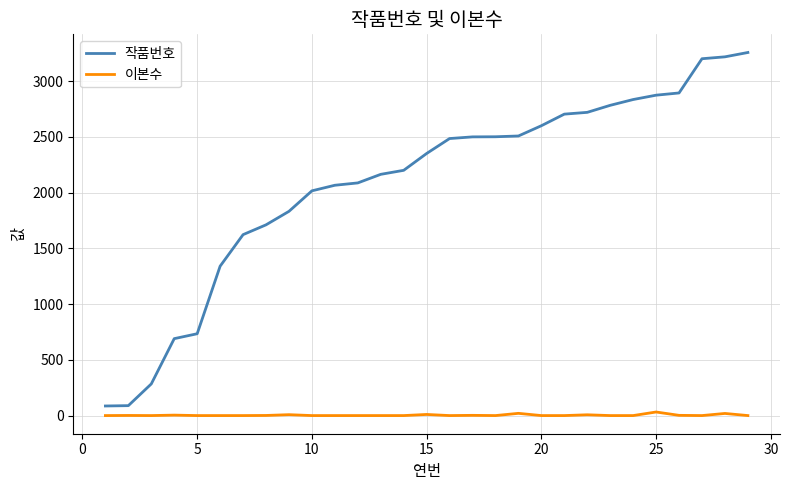

Which series has the widest spread of values?

작품번호